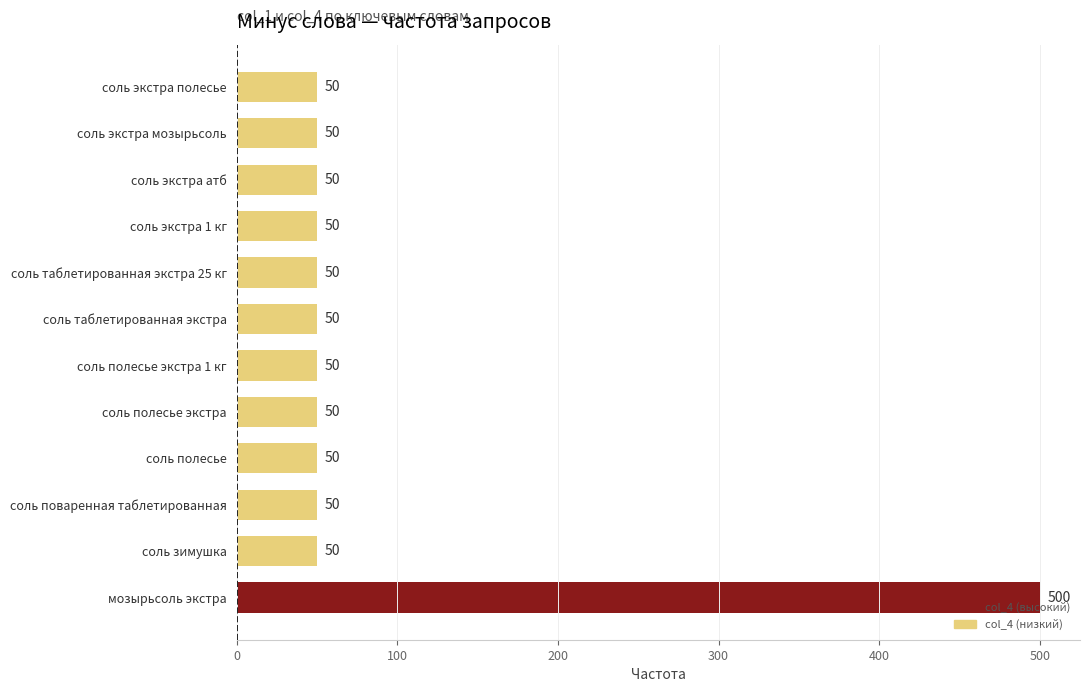

How many data points are above 50?

1